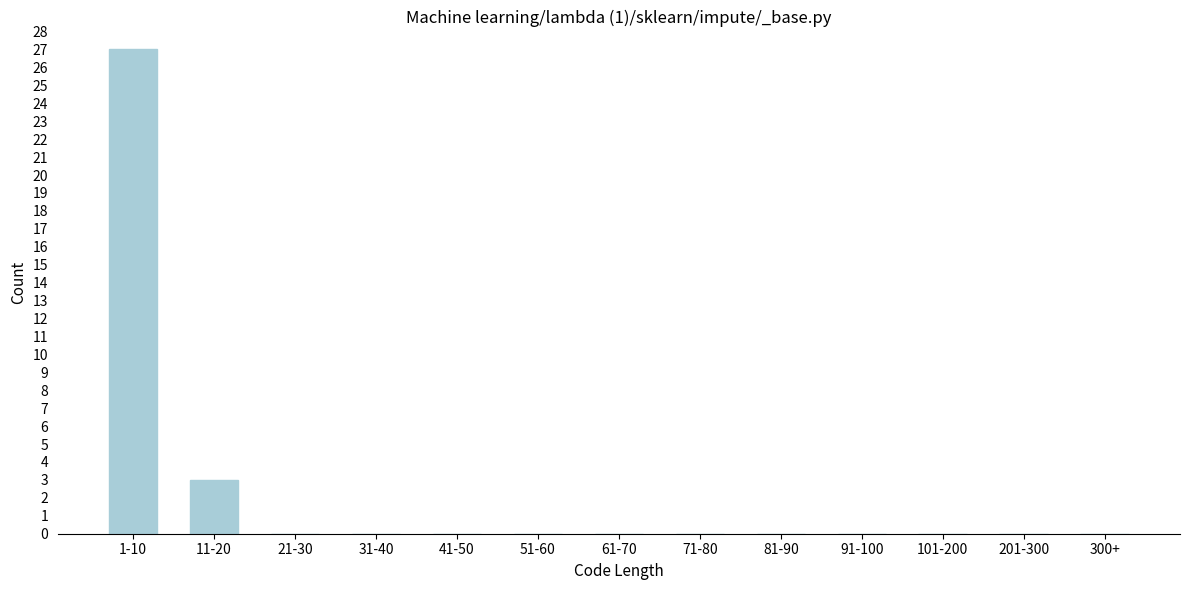

Reading right to left, transcribe all the data shown in this chart.

300+=0	201-300=0	101-200=0	91-100=0	81-90=0	71-80=0	61-70=0	51-60=0	41-50=0	31-40=0	21-30=0	11-20=3	1-10=27